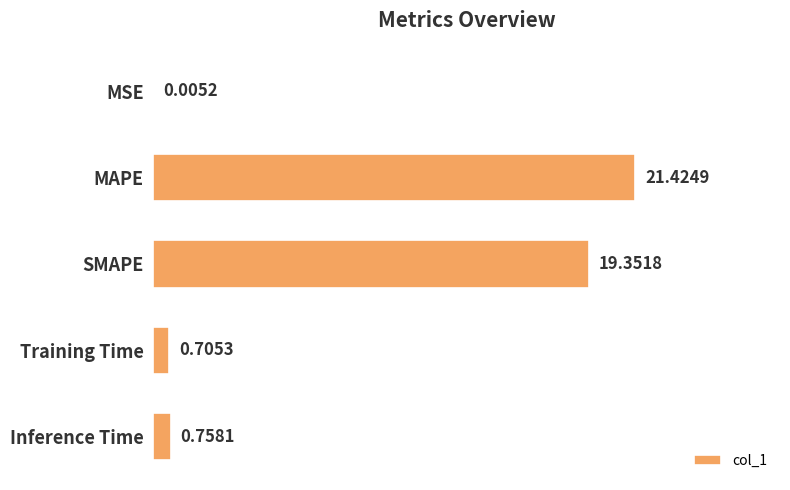

What is the change in value from SMAPE to Training Time?

-18.6